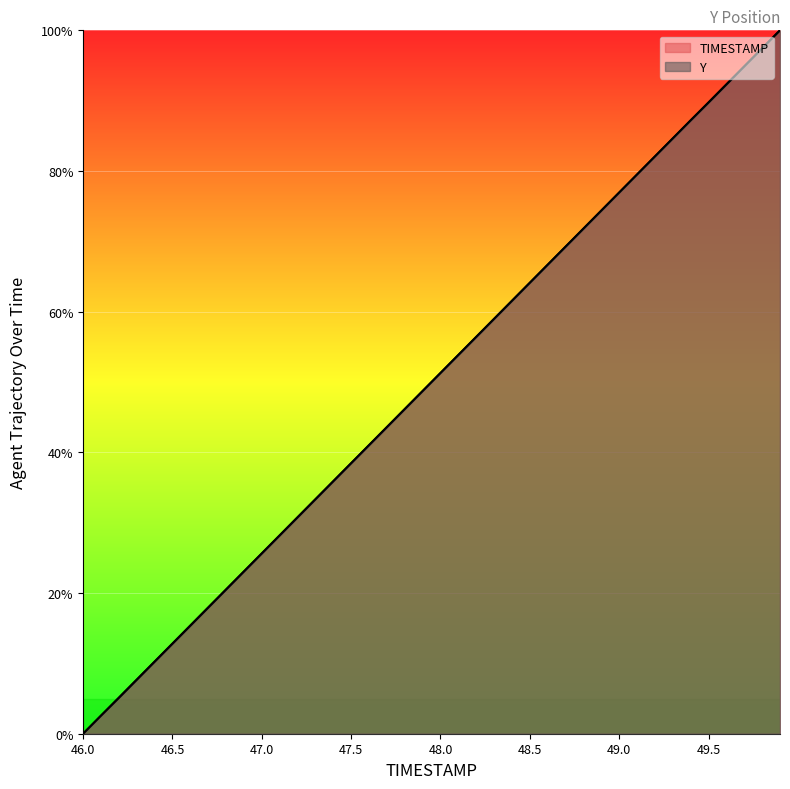

At which category is the sum across all series the highest?

49.9